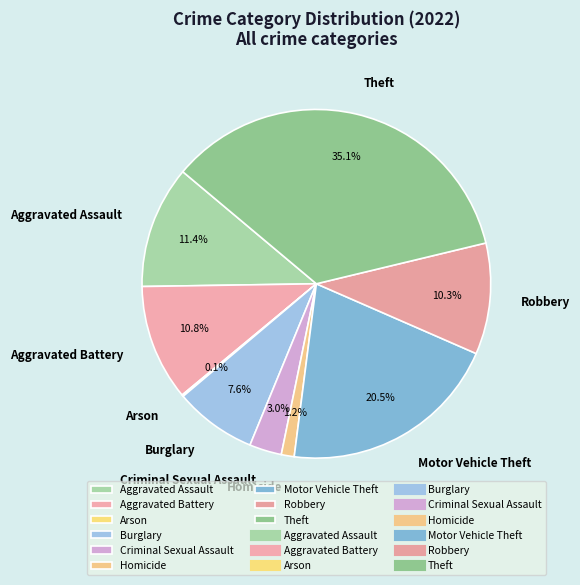

Do Theft and Aggravated Battery together represent more than half of the pie?

No